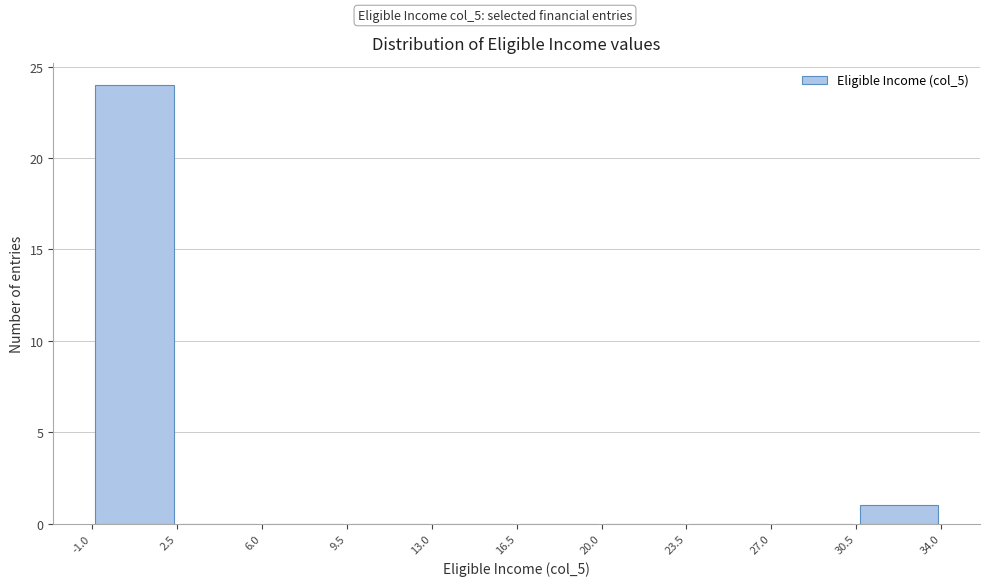

Reading left to right, transcribe this chart: for each bar, give the range it covers on the x-axis and its height. The values are not printed on the chart, so give them approximately, as read against the axis.

-1.0 to 2.5: 24
2.5 to 6.0: 0
6.0 to 9.5: 0
9.5 to 13.0: 0
13.0 to 16.5: 0
16.5 to 20.0: 0
20.0 to 23.5: 0
23.5 to 27.0: 0
27.0 to 30.5: 0
30.5 to 34.0: 1